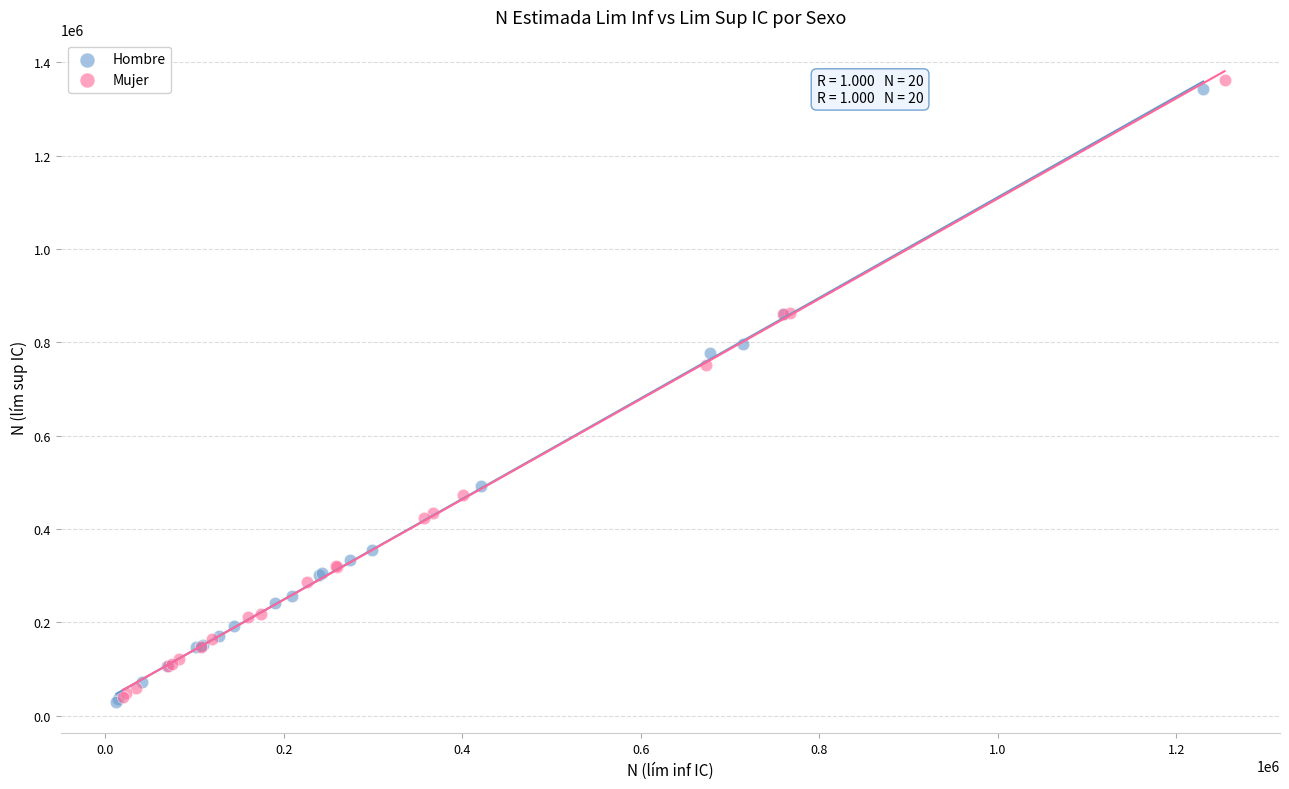

Which series contains the highest Y value?

Mujer